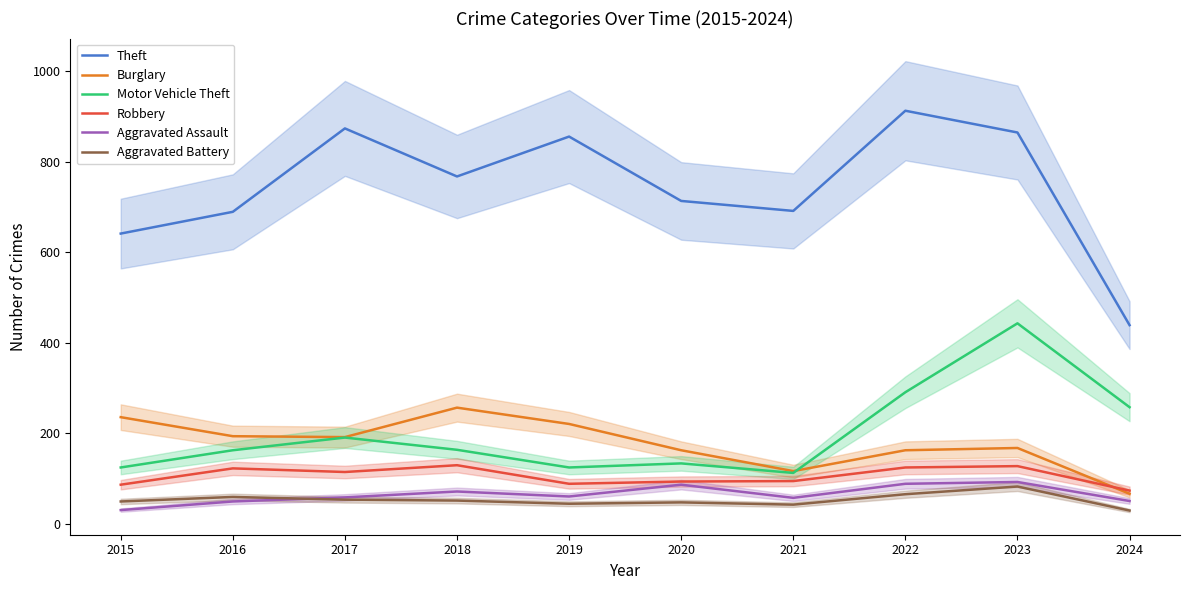

In Robbery, how many points are higher than both neighbors (excluding endpoints)?

3